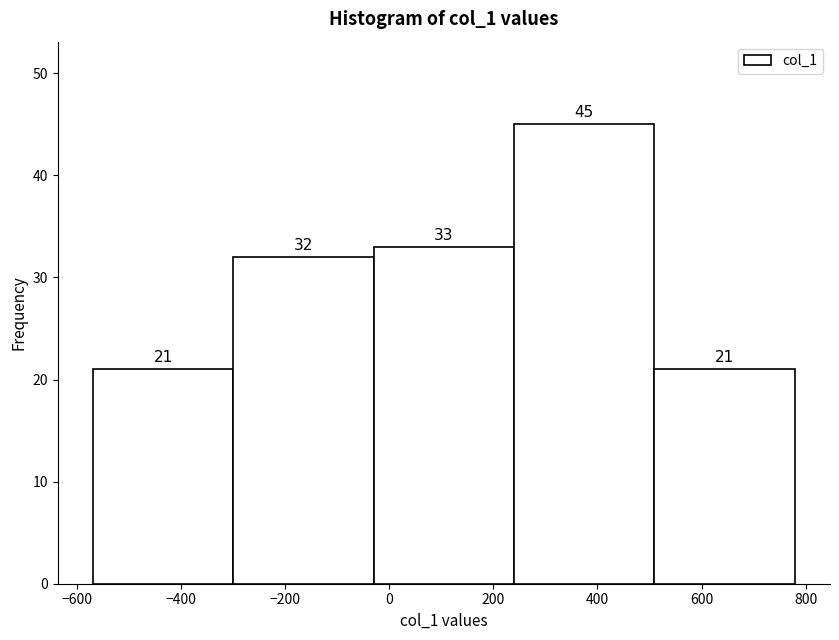

Reading left to right, list every bar in this chart as the range it spans on the x-axis followed by its height. The bar edges are not printed on the chart, so give them approximately, as read against the axis.

-560 to -300: 21
-300 to -20: 32
-20 to 240: 33
240 to 500: 45
500 to 780: 21